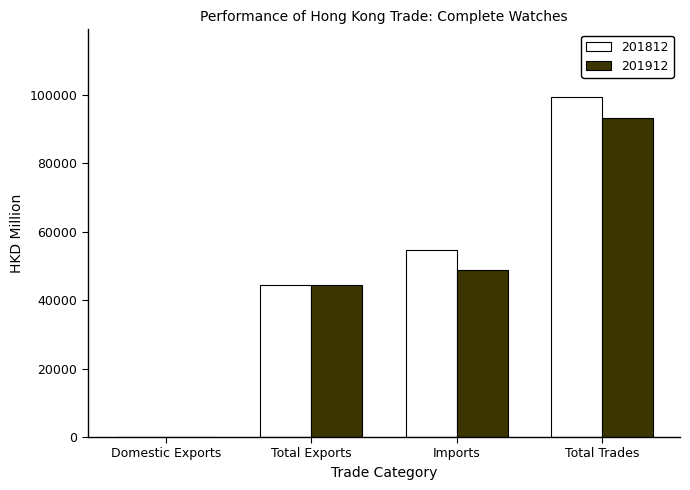

Is the value of 201912 at Domestic Exports greater than the value of 201812 at Total Trades?

No